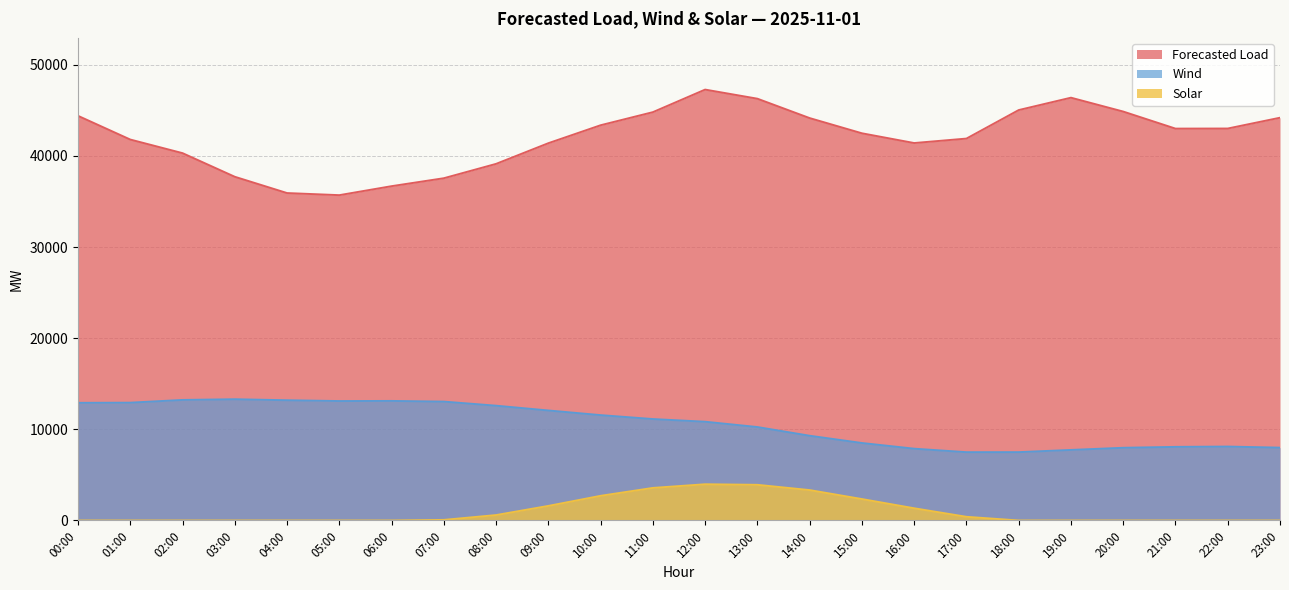

True or false: Forecasted Load and Solar intersect in this chart.

False